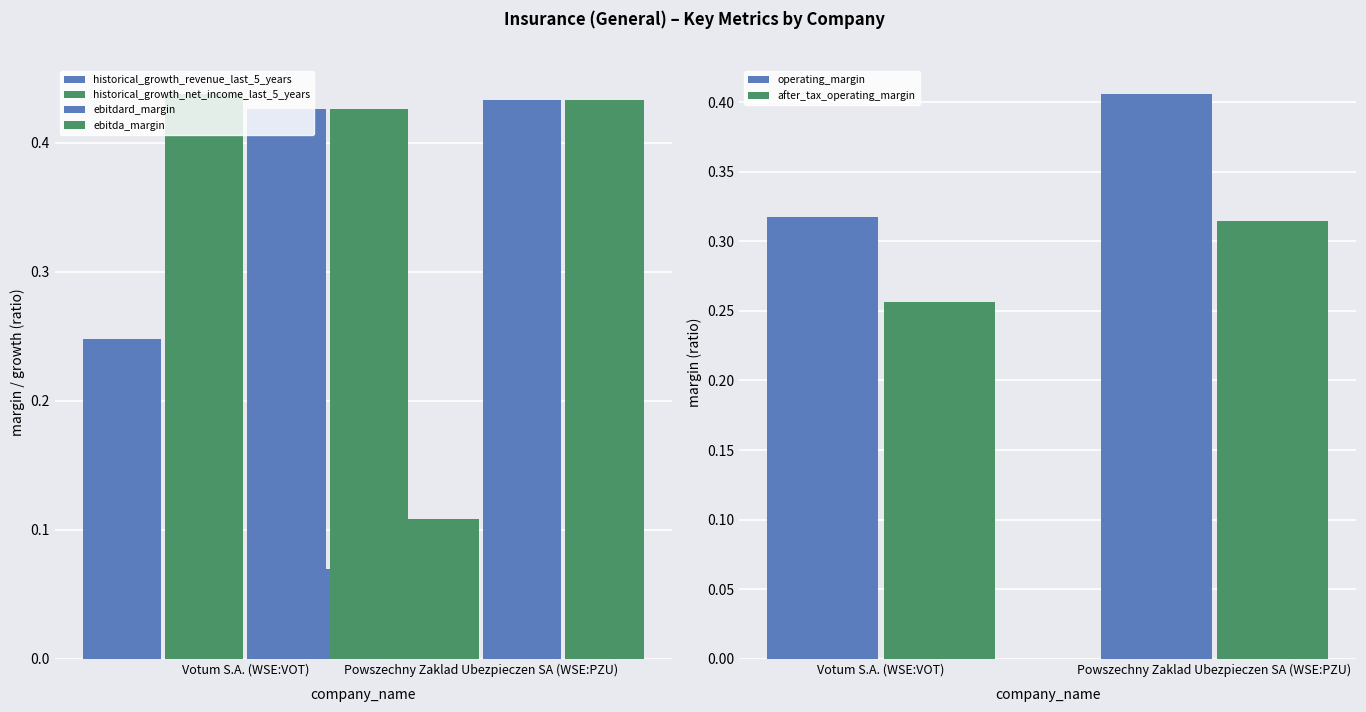

At which label is operating_margin closest to 0?

Votum S.A. (WSE:VOT)